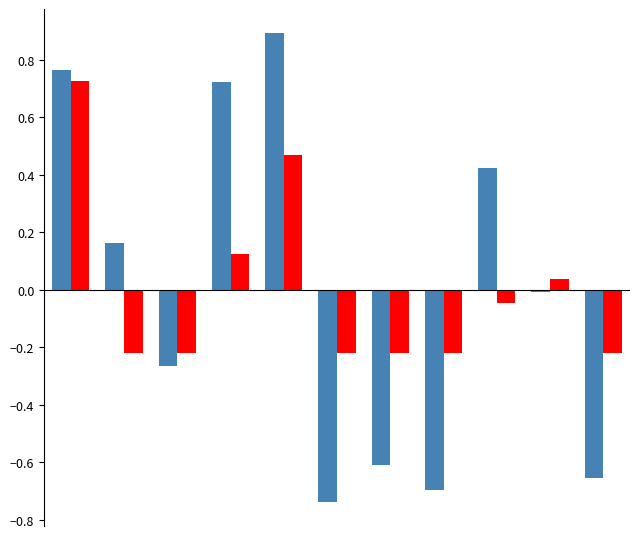

How many distinct data groups are displayed?

2